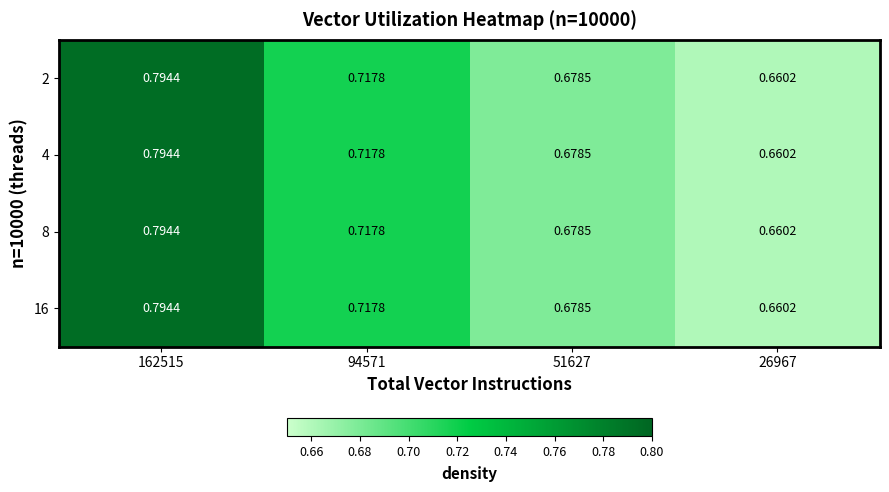

Which series has the largest total across all categories?

2